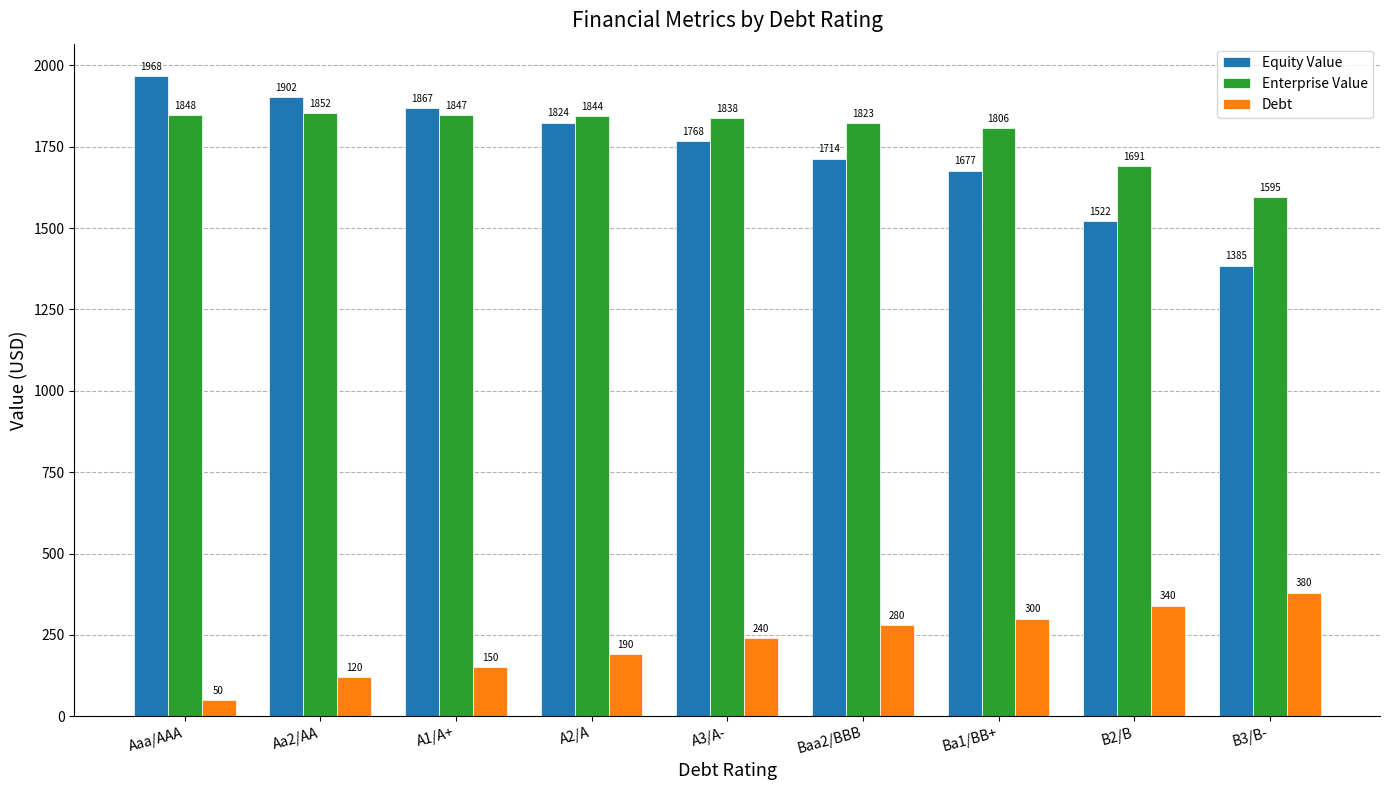

What is the total value across all series at Ba1/BB+?

3783.2